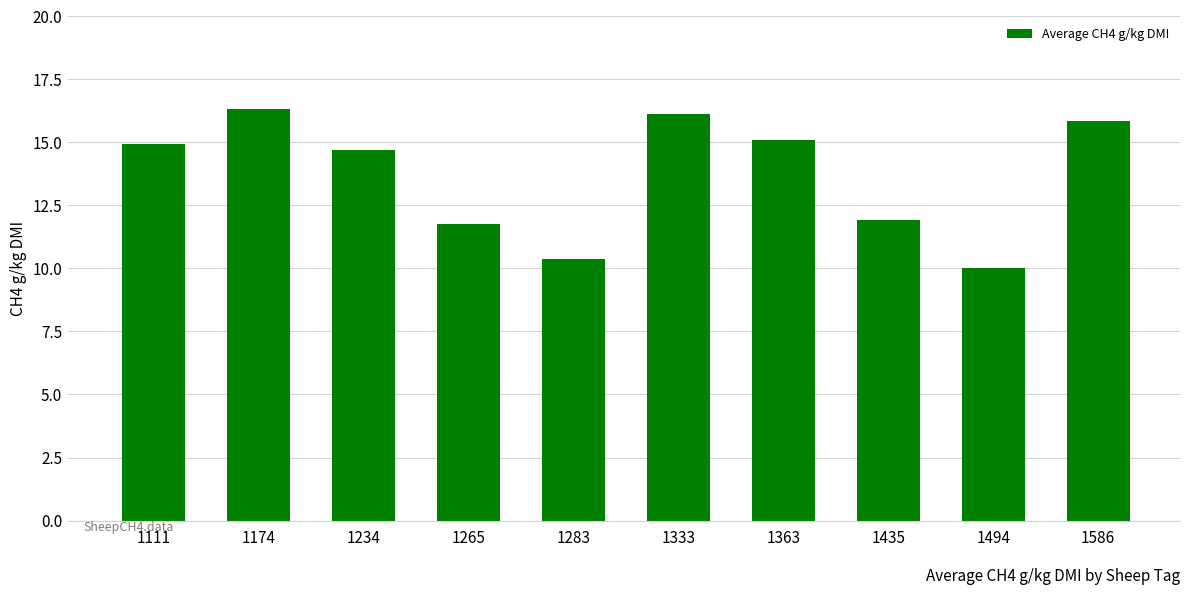

What is the change in value from 1111 to 1333?

+1.2